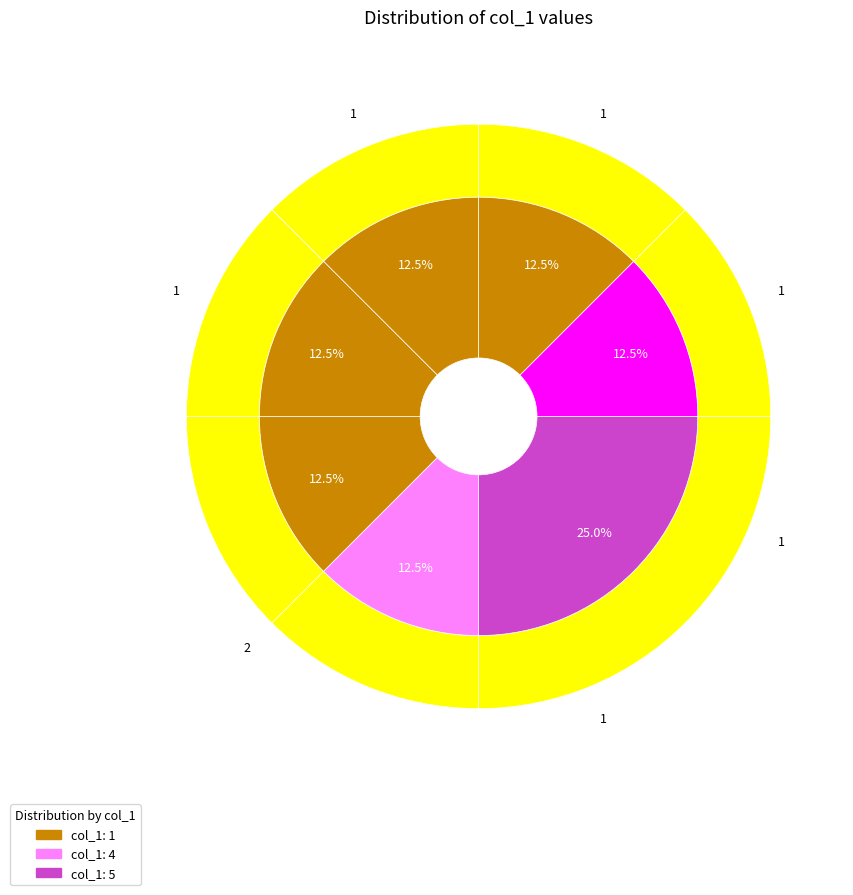

Does any single category account for the majority?

No